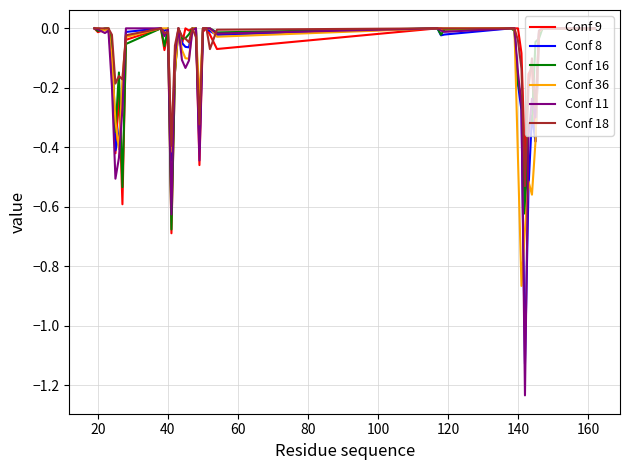

In Conf 36, how many points are lower than both neighbors (excluding endpoints)?

9